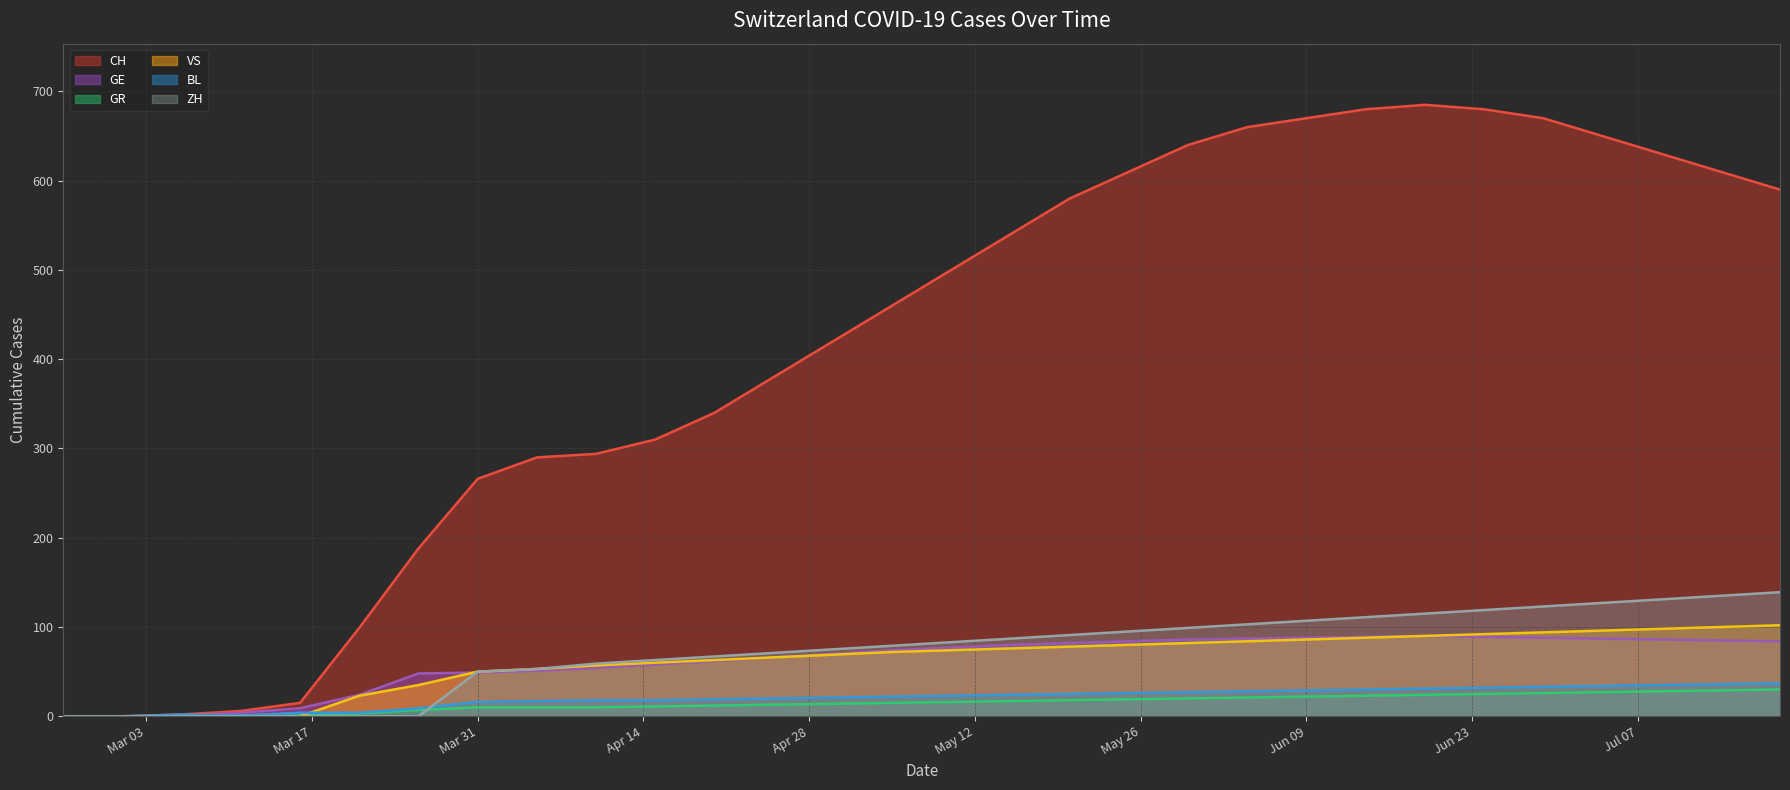

Does the chart display data point markers on the line(s)?

No